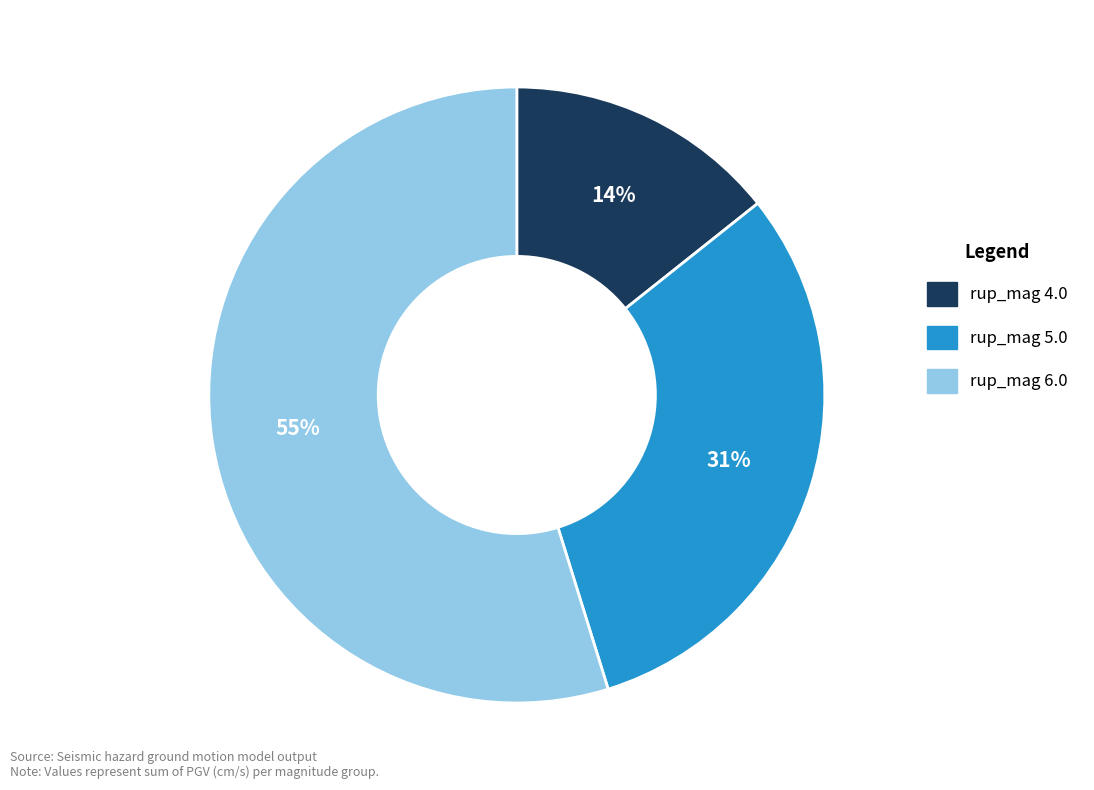

To the nearest percent, what is the average slice percentage?

33%